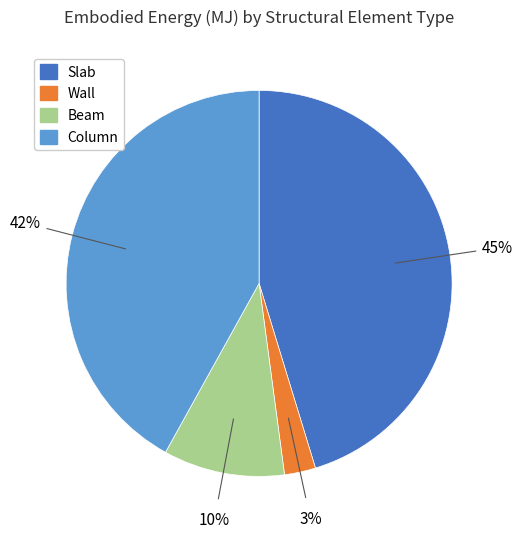

To the nearest percent, what percentage of the pie is Slab?

45%